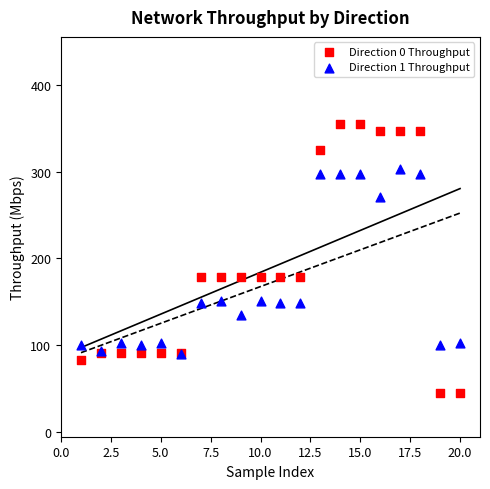

Which series has the widest spread of Y values?

Direction 0 Throughput